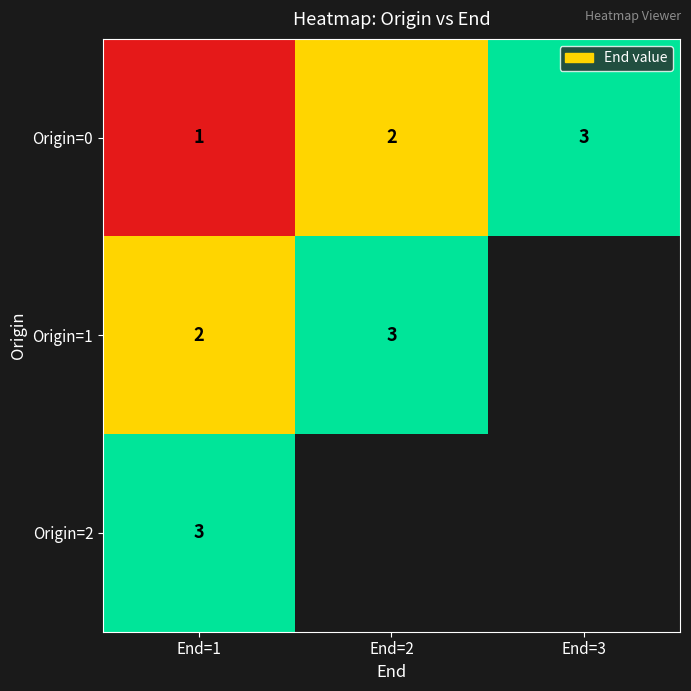

How many categories are shown in the chart?

3